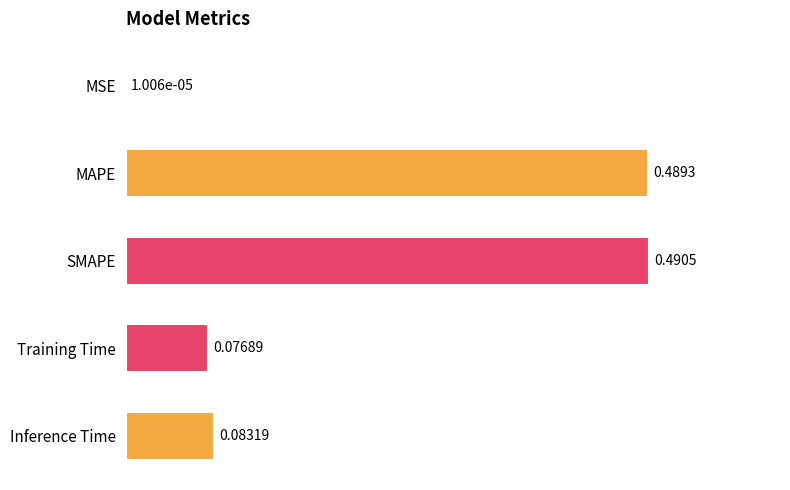

What is the change in value from MSE to Training Time?

+0.1